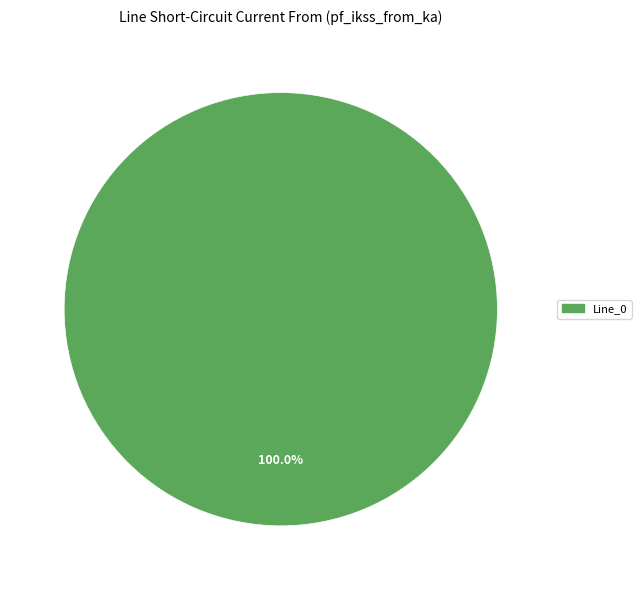

Is there any slice that represents more than half of the pie?

Yes